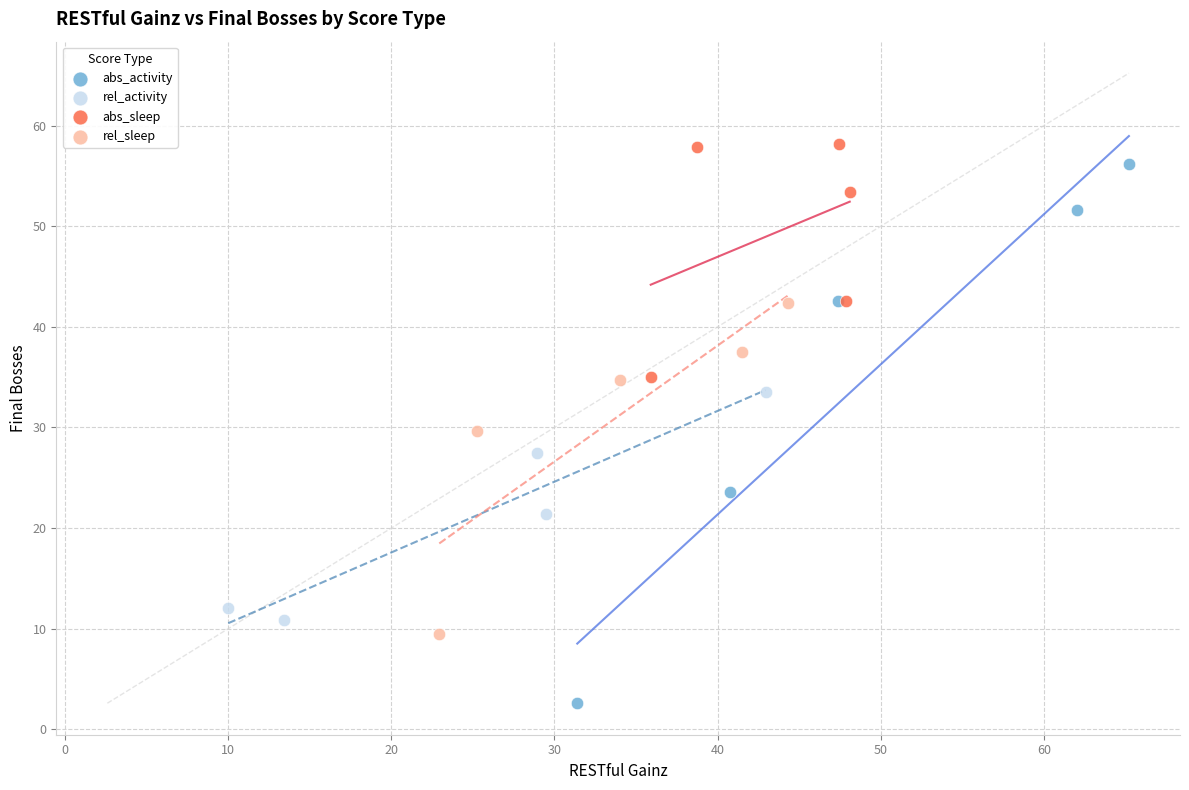

Which series contains the lowest Y value?

abs_activity